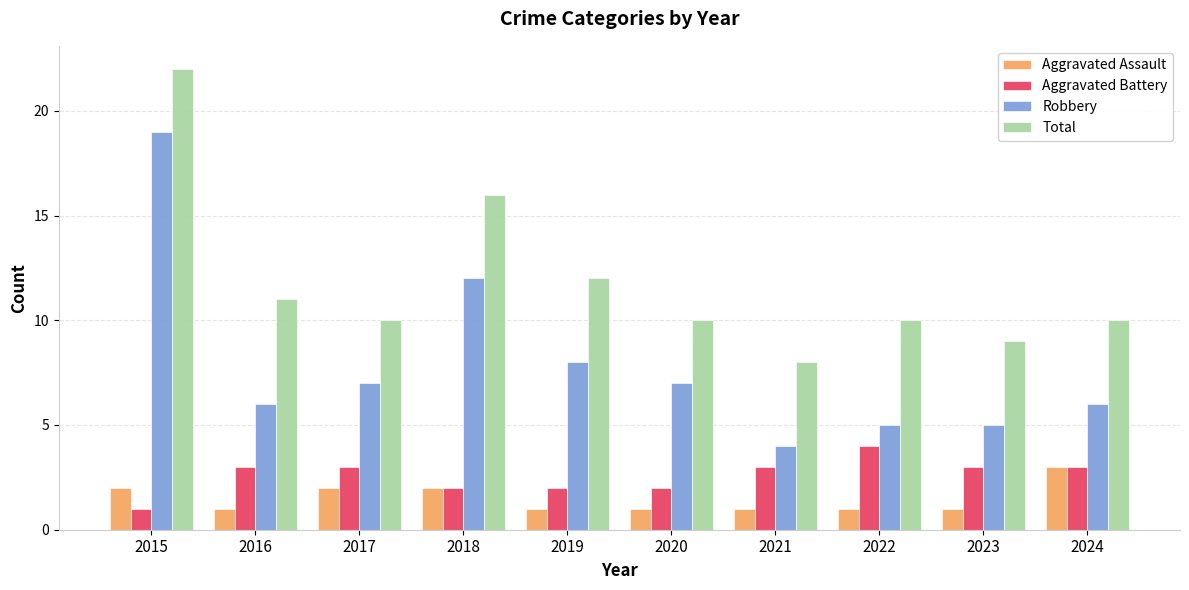

Is it true that Aggravated Battery equals 5 at 2024?

False